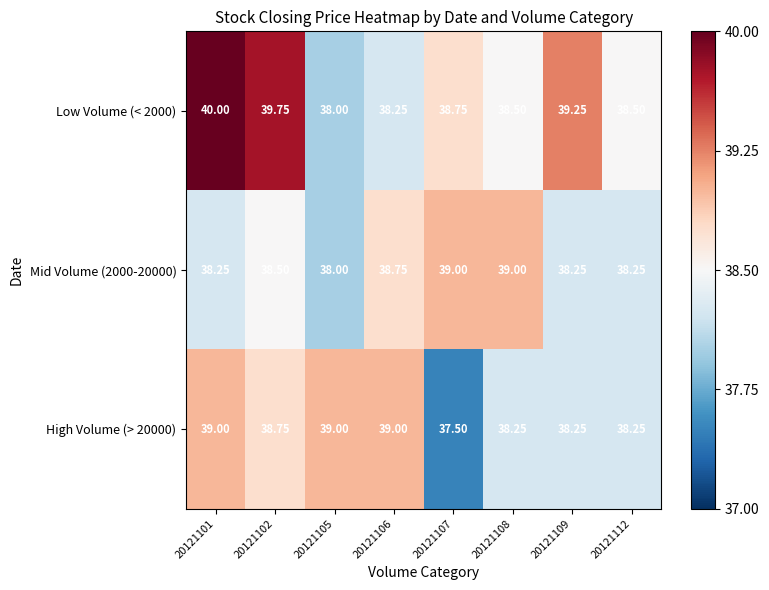

At 20121102, list the series in order from smallest to largest.

Mid Volume (2000-20000), High Volume (> 20000), Low Volume (< 2000)